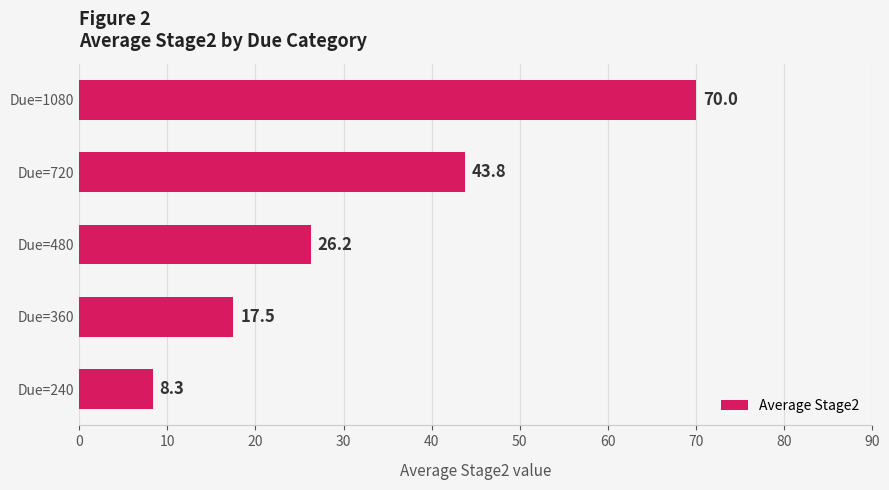

What is the average value?

33.2